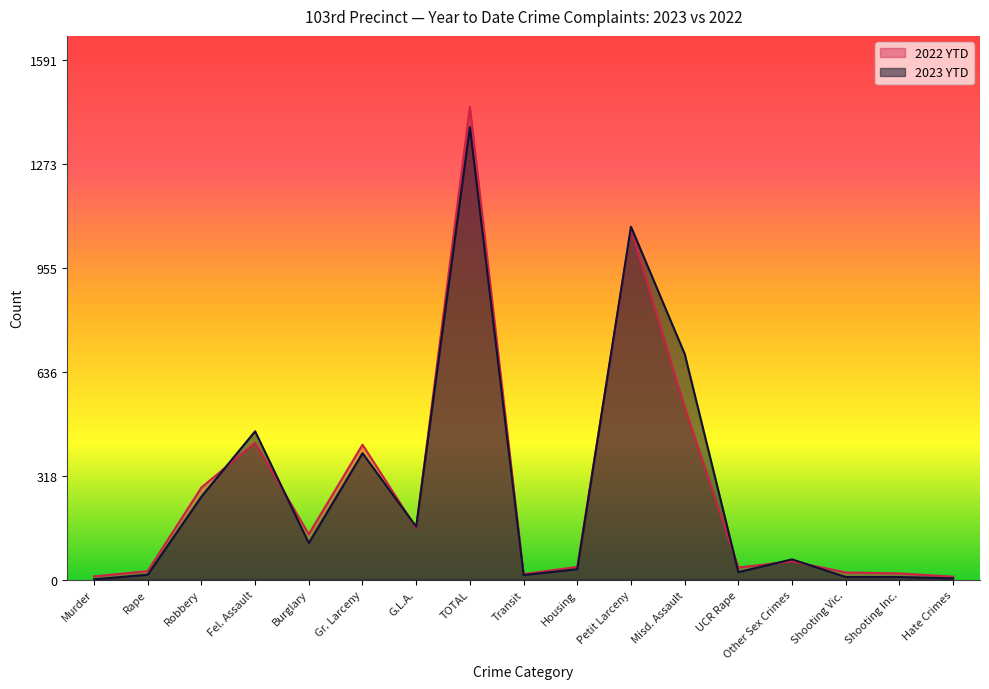

How many times do 2022 YTD and 2023 YTD cross each other?

8